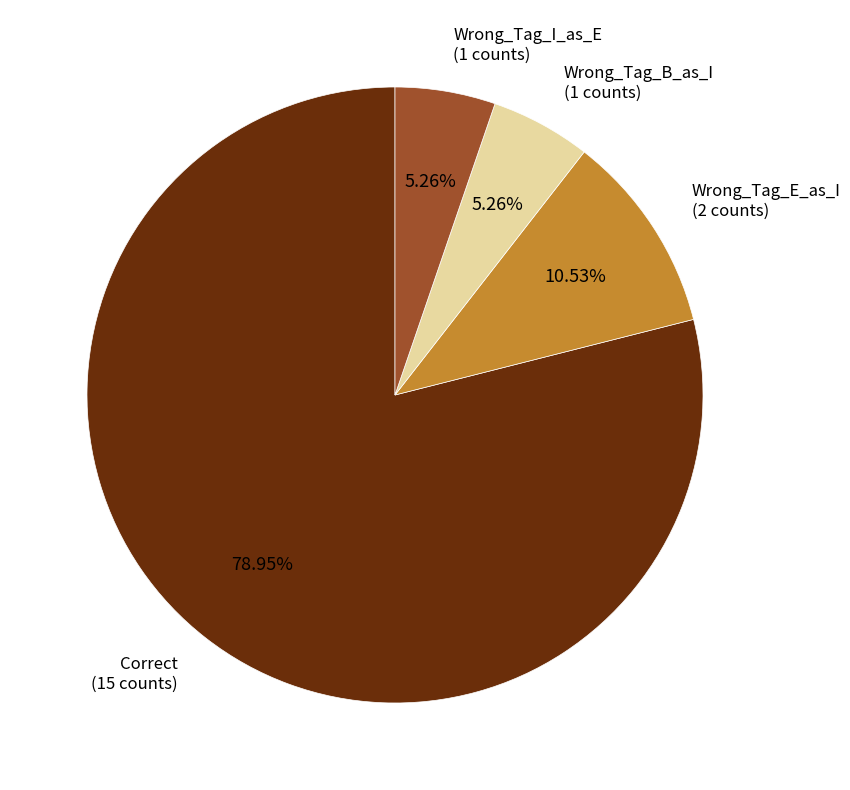

Does any single category account for the majority?

Yes